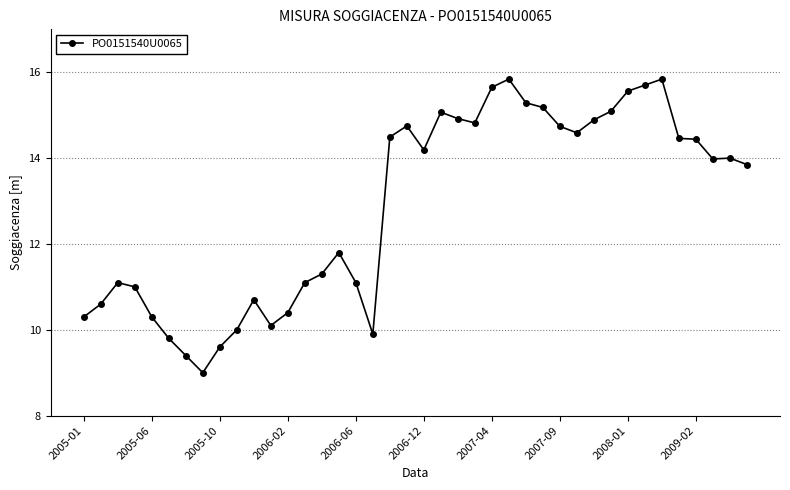

What is the sum of all values?

514.8